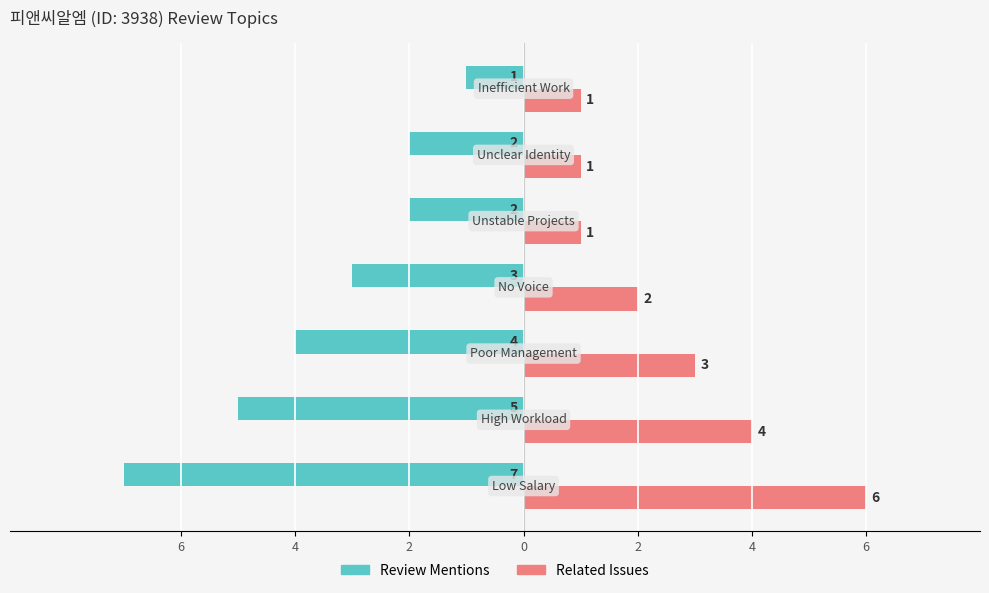

What are all the series names shown in the legend?

Review Mentions, Related Issues